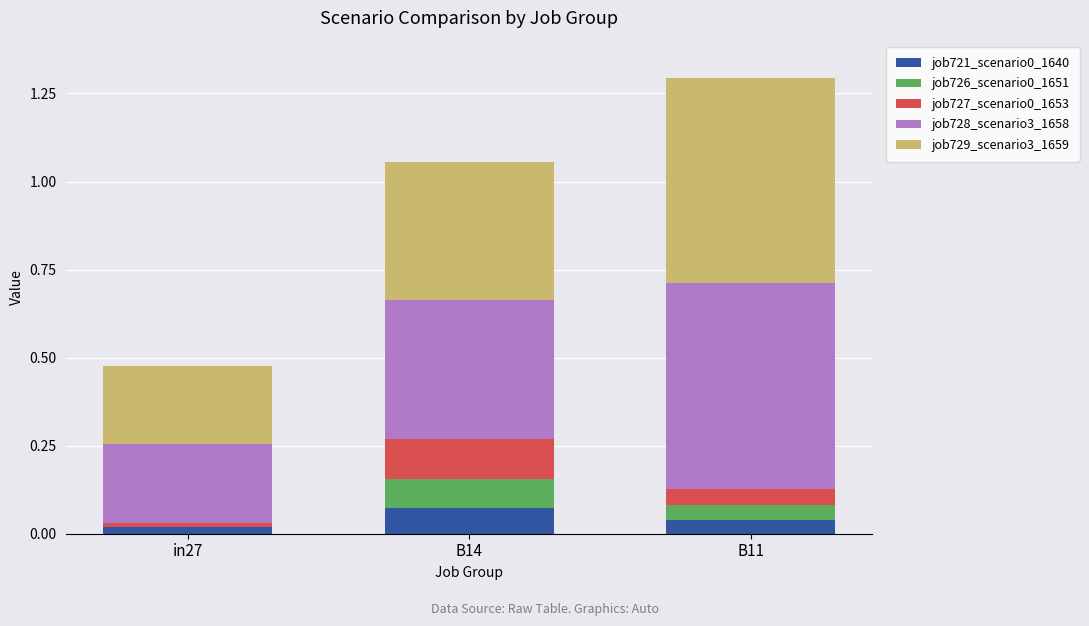

At which category is the sum across all series the highest?

B11